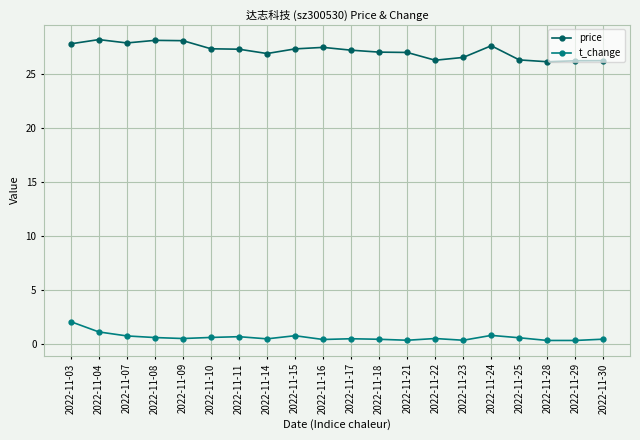

True or false: t_change and price cross at least once.

False